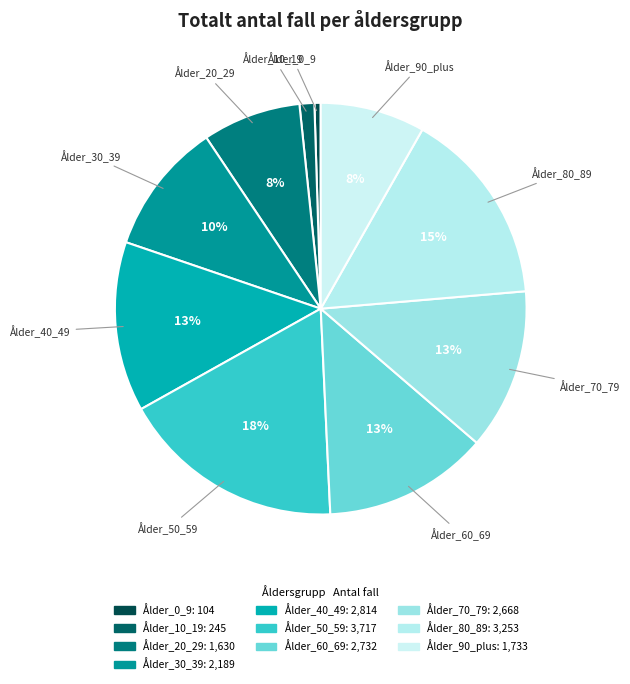

How many segments does this pie chart have?

10